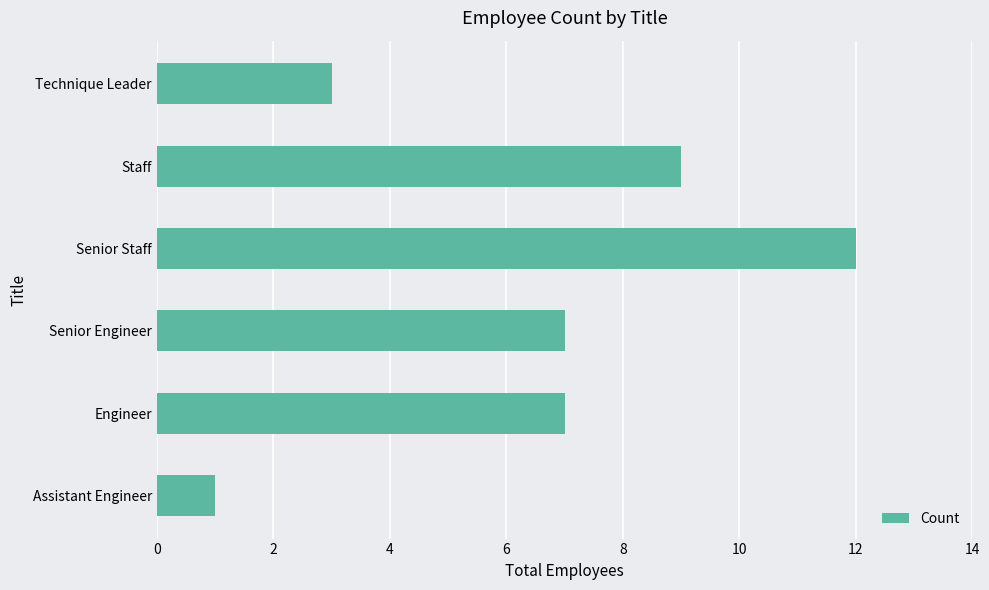

How many values are between 3 and 9?

4